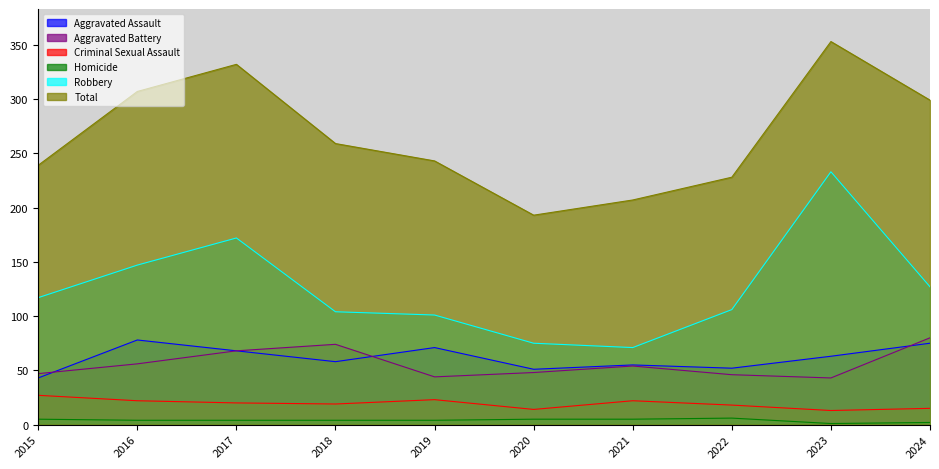

The Aggravated Assault series shows 114 at 2019. True or false?

False